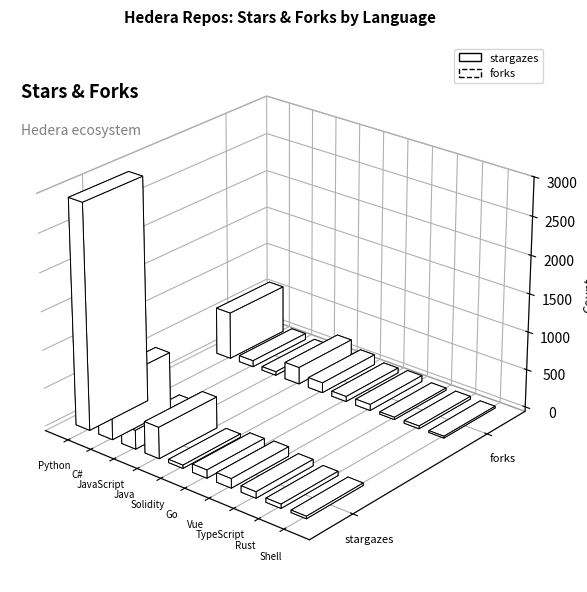

The value of forks at Java is 163. True or false?

True